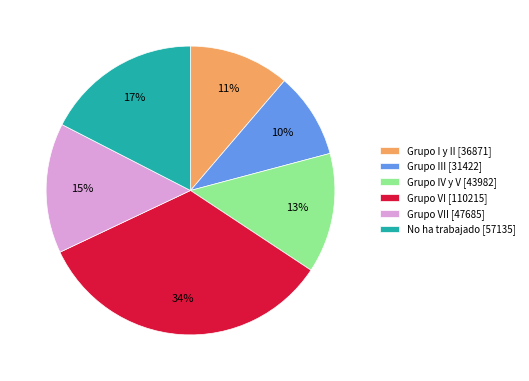

Do Grupo III [31422] and Grupo VII [47685] together represent more than half of the pie?

No